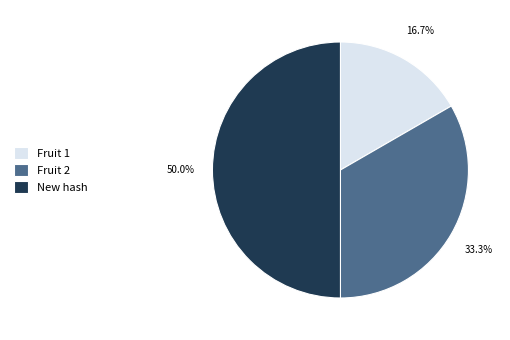

Does Fruit 2 represent more than half of the total?

No